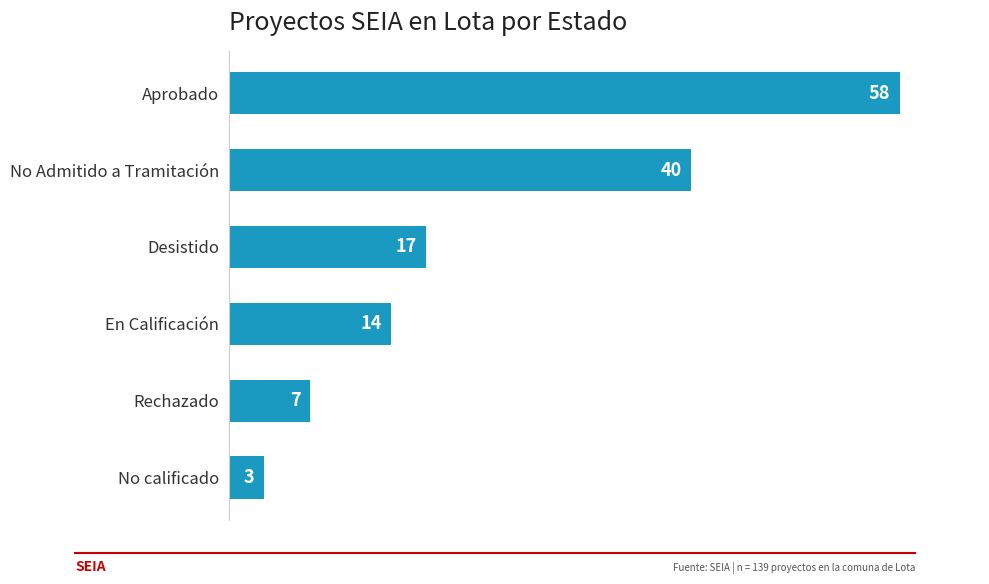

Between No calificado and Aprobado, which is larger?

Aprobado